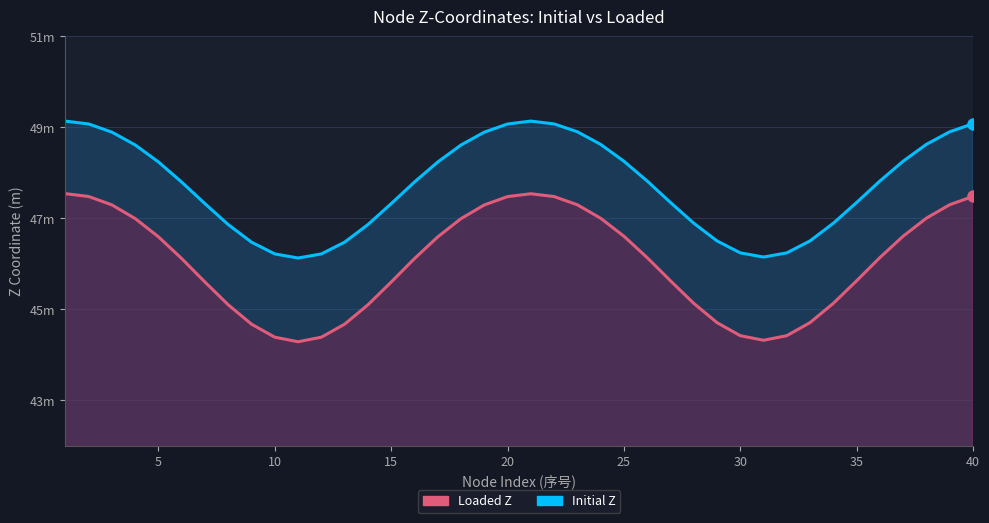

Reading right to left, extract all data points from this chart.

Initial Z: 49.1	48.9	48.6	48.3	47.8	47.3	46.9	46.5	46.2	46.1	46.2	46.5	46.9	47.3	47.8	48.3	48.6	48.9	49.1	49.1	49.1	48.9	48.6	48.2	47.8	47.3	46.9	46.5	46.2	46.1	46.2	46.5	46.9	47.3	47.8	48.2	48.6	48.9	49.1	49.1
Loaded Z: 47.5	47.3	47.0	46.6	46.1	45.6	45.1	44.7	44.4	44.3	44.4	44.7	45.1	45.6	46.1	46.6	47.0	47.3	47.5	47.5	47.5	47.3	47.0	46.6	46.1	45.6	45.1	44.7	44.4	44.3	44.4	44.7	45.1	45.6	46.1	46.6	47.0	47.3	47.5	47.5